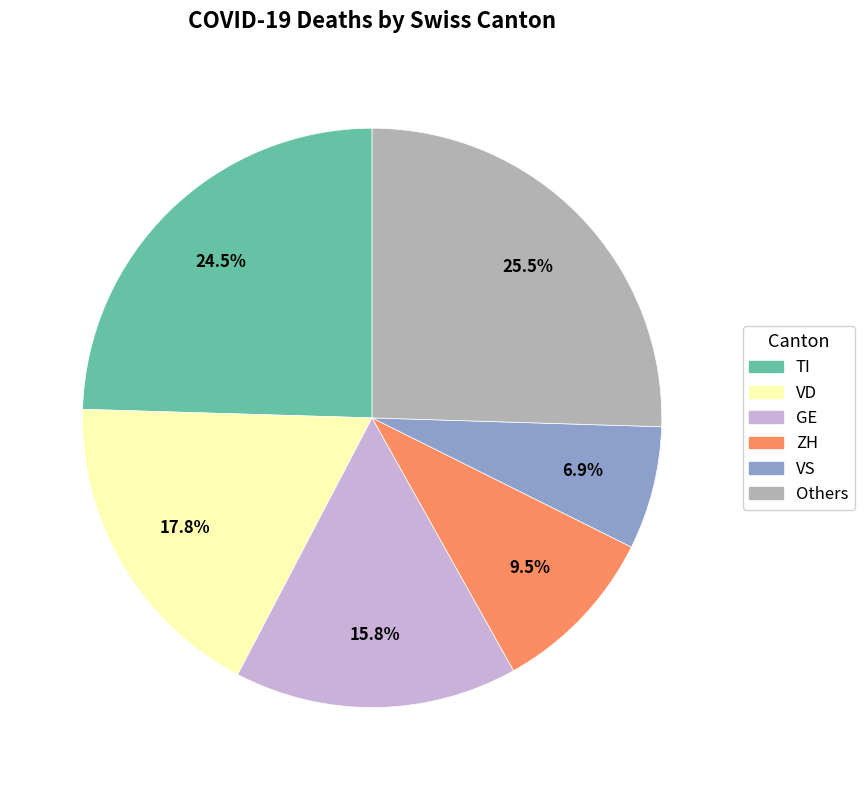

Does VD account for over 50% of the chart?

No